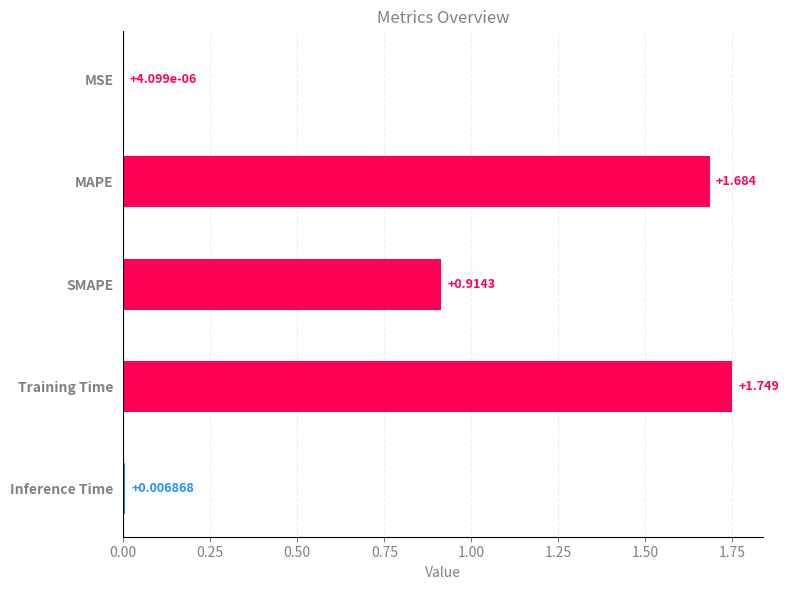

The chart shows a value of 1.0 at MAPE. True or false?

False